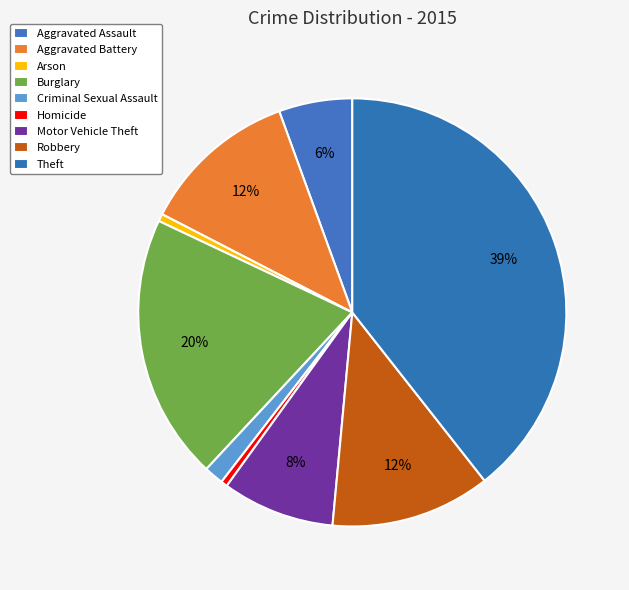

Does Burglary account for over 50% of the chart?

No